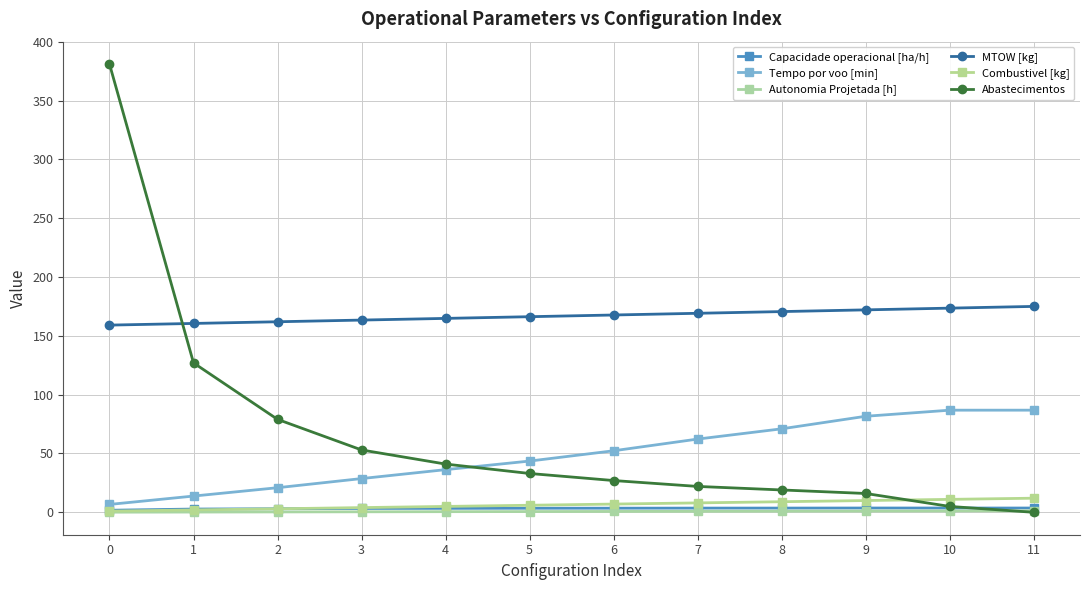

At how many categories does at least one series exceed 129?

12